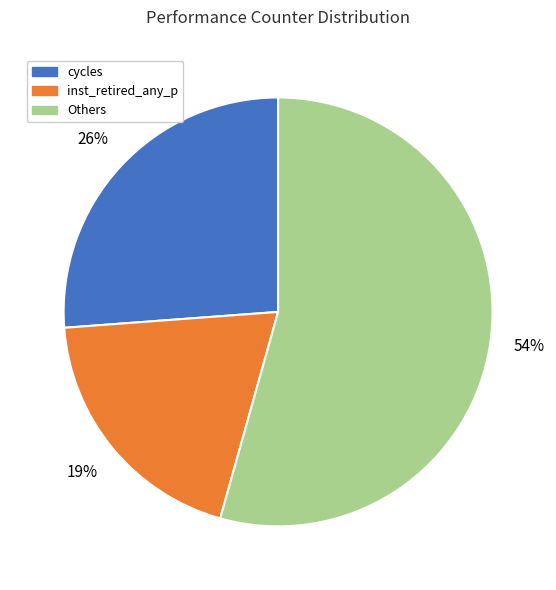

Does any single category account for the majority?

Yes